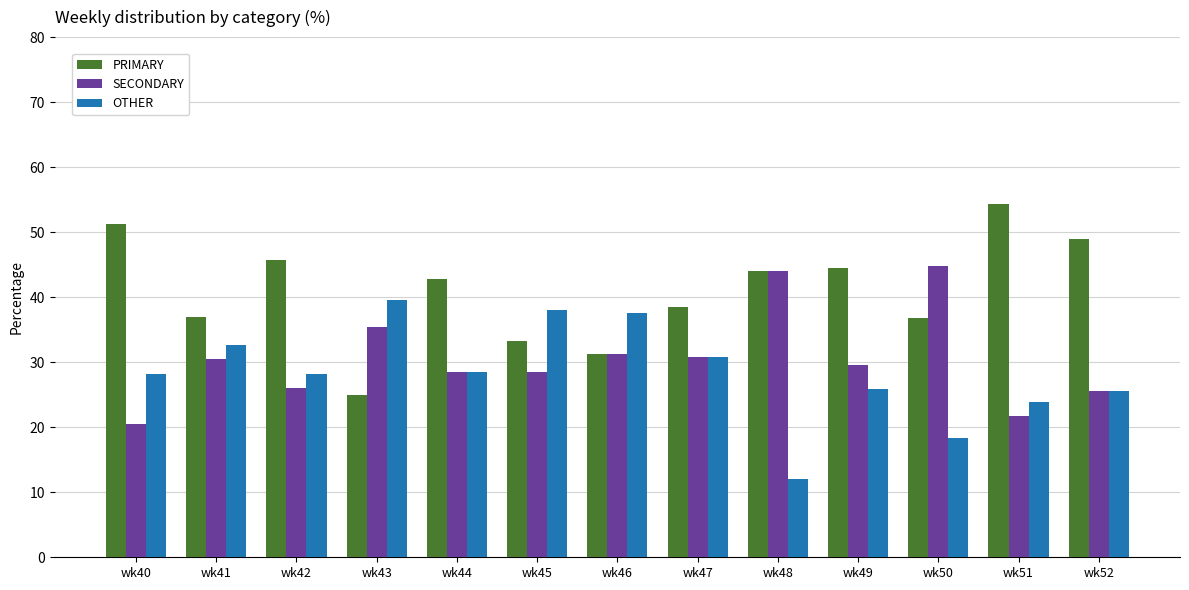

What is the sum of all SECONDARY values?

397.3